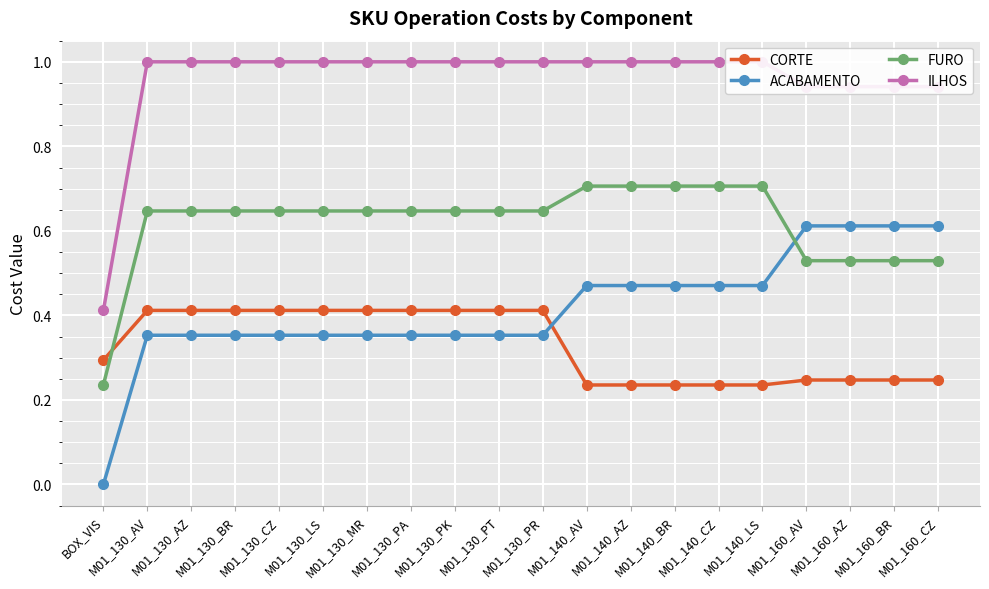

The ACABAMENTO series shows 0.2 at M01_130_BR. True or false?

False